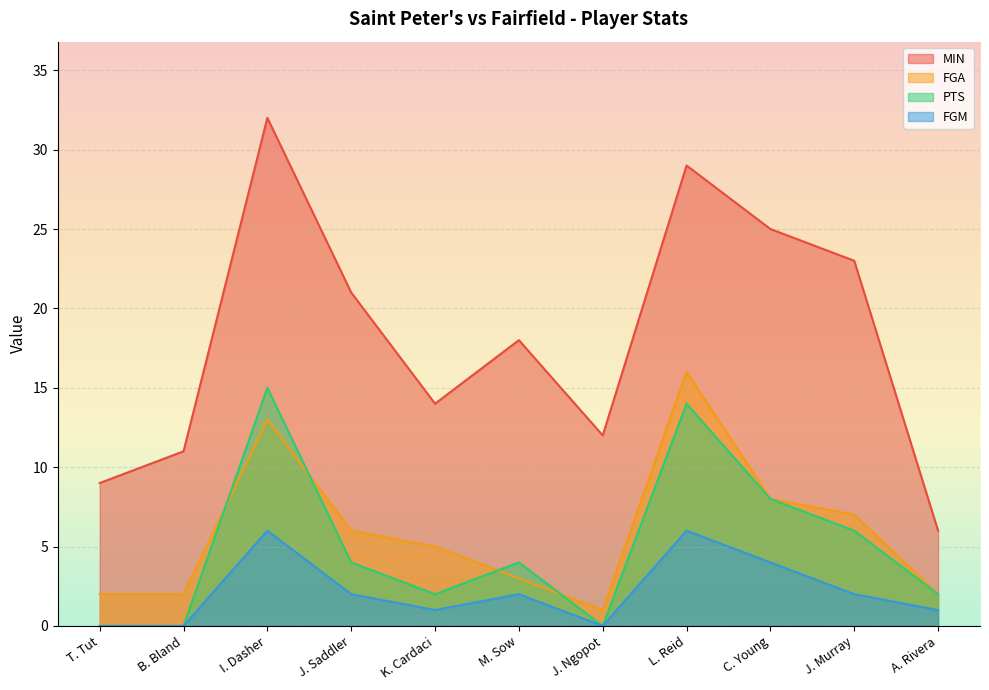

What are all the series names shown in the legend?

MIN, FGA, PTS, FGM